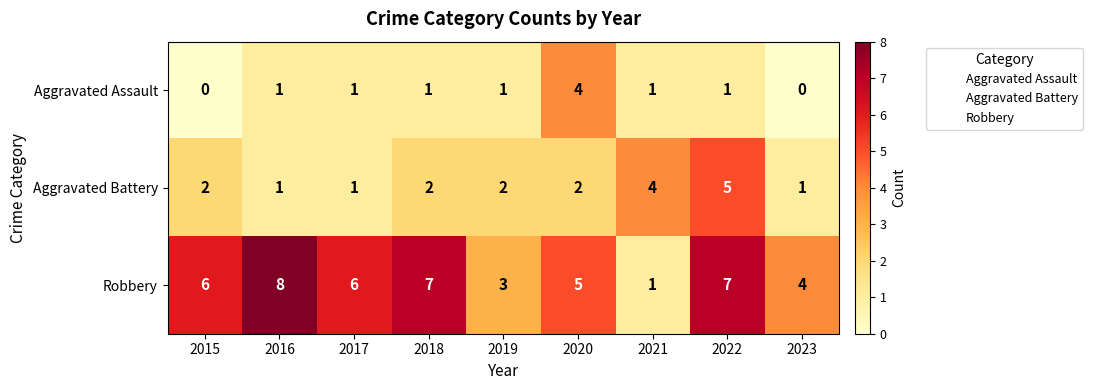

Which label corresponds to the largest value in the chart?

2016